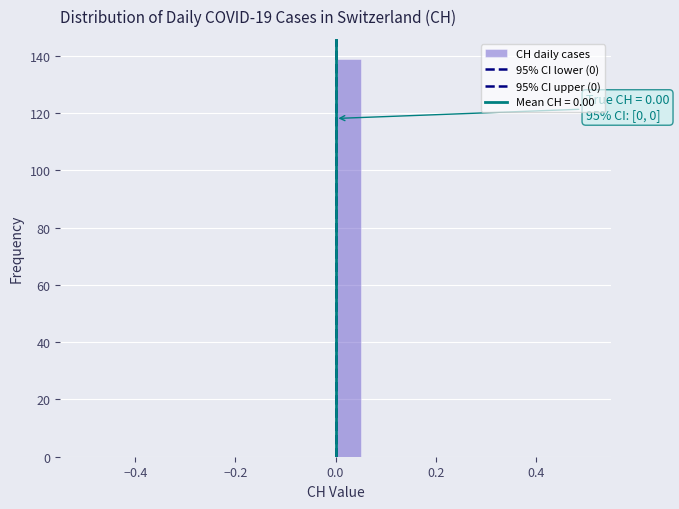

Read against the x-axis, roughly where is the centre of the tallest bar?

0.02